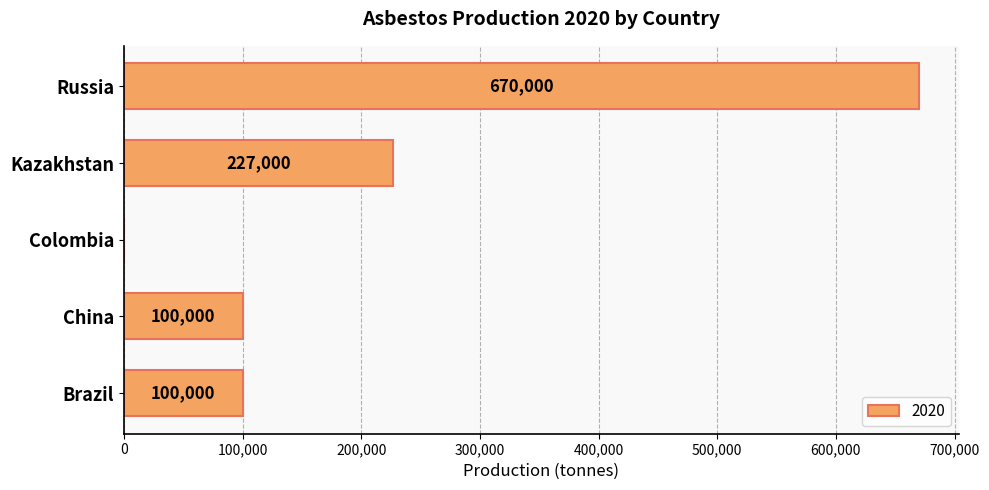

What is the sum of the values at Kazakhstan and Brazil?

327000